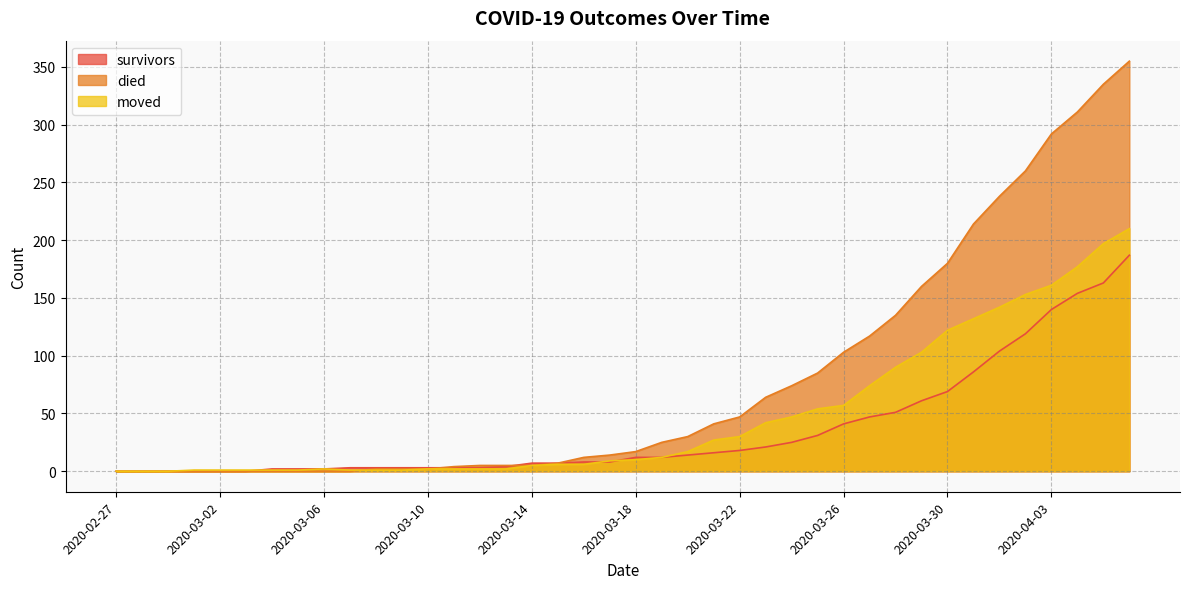

What is the average value of the moved series?

48